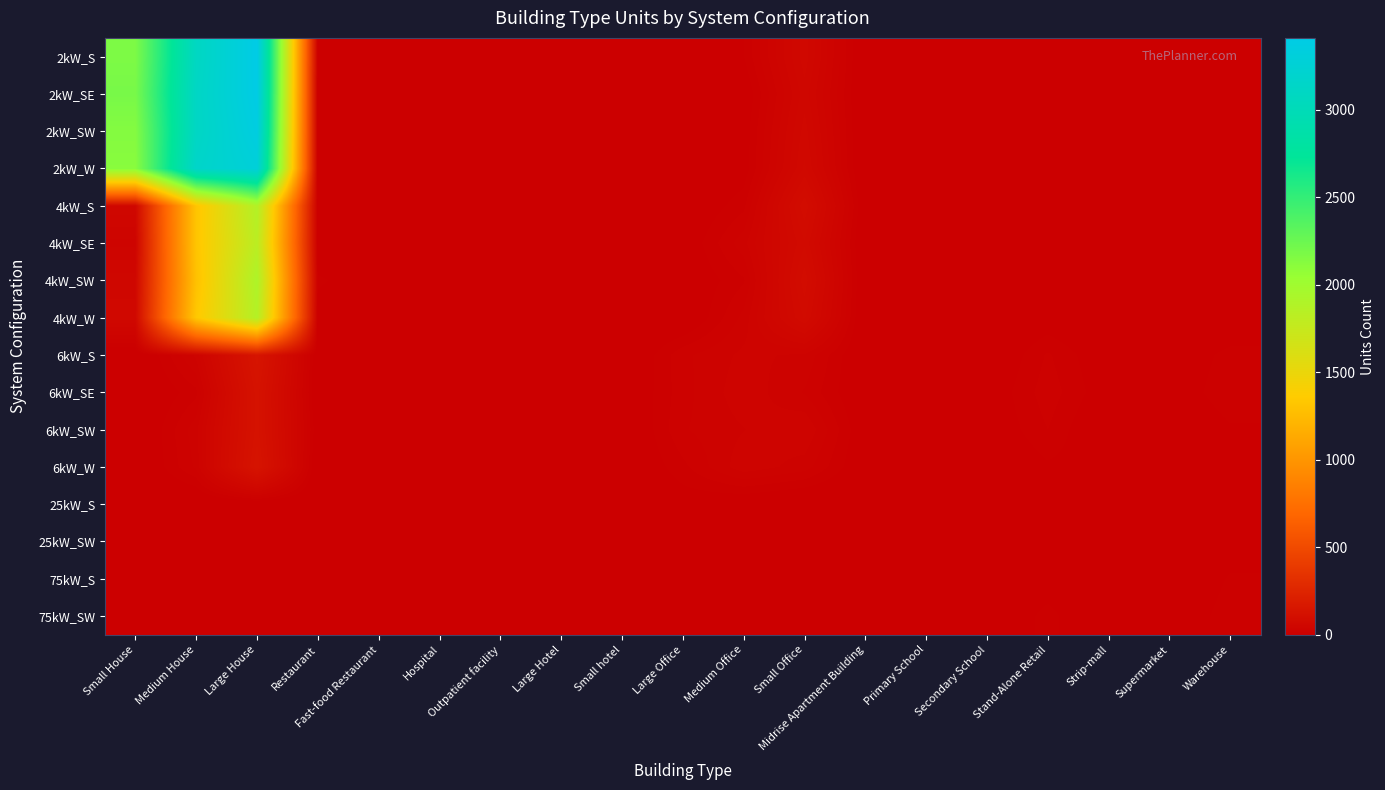

Reading left to right, transcribe all the data shown in this chart.

2kW_S: Small House=2169	Medium House=3094	Large House=3412	Restaurant=9	Fast-food Restaurant=6	Hospital=0	Outpatient facility=0	Large Hotel=0	Small hotel=0	Large Office=2	Medium Office=13	Small Office=64	Midrise Apartment Building=0	Primary School=0	Secondary School=1	Stand-Alone Retail=2	Strip-mall=0	Supermarket=0	Warehouse=0
2kW_SE: Small House=2190	Medium House=3116	Large House=3401	Restaurant=5	Fast-food Restaurant=11	Hospital=0	Outpatient facility=0	Large Hotel=0	Small hotel=0	Large Office=0	Medium Office=5	Small Office=57	Midrise Apartment Building=0	Primary School=0	Secondary School=0	Stand-Alone Retail=1	Strip-mall=1	Supermarket=0	Warehouse=0
2kW_SW: Small House=2138	Medium House=3111	Large House=3364	Restaurant=6	Fast-food Restaurant=8	Hospital=0	Outpatient facility=0	Large Hotel=0	Small hotel=0	Large Office=1	Medium Office=8	Small Office=63	Midrise Apartment Building=0	Primary School=0	Secondary School=0	Stand-Alone Retail=1	Strip-mall=0	Supermarket=0	Warehouse=1
2kW_W: Small House=2117	Medium House=3159	Large House=3294	Restaurant=5	Fast-food Restaurant=7	Hospital=0	Outpatient facility=0	Large Hotel=0	Small hotel=0	Large Office=1	Medium Office=8	Small Office=68	Midrise Apartment Building=0	Primary School=0	Secondary School=0	Stand-Alone Retail=1	Strip-mall=0	Supermarket=0	Warehouse=2
4kW_S: Small House=58	Medium House=1315	Large House=1874	Restaurant=5	Fast-food Restaurant=6	Hospital=0	Outpatient facility=2	Large Hotel=0	Small hotel=0	Large Office=2	Medium Office=18	Small Office=92	Midrise Apartment Building=3	Primary School=0	Secondary School=0	Stand-Alone Retail=5	Strip-mall=1	Supermarket=0	Warehouse=5
4kW_SE: Small House=38	Medium House=1319	Large House=1820	Restaurant=4	Fast-food Restaurant=6	Hospital=1	Outpatient facility=0	Large Hotel=0	Small hotel=0	Large Office=5	Medium Office=31	Small Office=79	Midrise Apartment Building=0	Primary School=0	Secondary School=0	Stand-Alone Retail=5	Strip-mall=1	Supermarket=0	Warehouse=2
4kW_SW: Small House=57	Medium House=1294	Large House=1905	Restaurant=15	Fast-food Restaurant=5	Hospital=0	Outpatient facility=3	Large Hotel=0	Small hotel=0	Large Office=4	Medium Office=19	Small Office=91	Midrise Apartment Building=1	Primary School=0	Secondary School=0	Stand-Alone Retail=9	Strip-mall=1	Supermarket=1	Warehouse=4
4kW_W: Small House=63	Medium House=1337	Large House=1863	Restaurant=8	Fast-food Restaurant=1	Hospital=0	Outpatient facility=2	Large Hotel=0	Small hotel=0	Large Office=2	Medium Office=29	Small Office=81	Midrise Apartment Building=0	Primary School=0	Secondary School=1	Stand-Alone Retail=7	Strip-mall=0	Supermarket=0	Warehouse=1
6kW_S: Small House=0	Medium House=35	Large House=144	Restaurant=2	Fast-food Restaurant=0	Hospital=2	Outpatient facility=5	Large Hotel=2	Small hotel=0	Large Office=25	Medium Office=35	Small Office=32	Midrise Apartment Building=2	Primary School=2	Secondary School=2	Stand-Alone Retail=21	Strip-mall=5	Supermarket=3	Warehouse=17
6kW_SE: Small House=0	Medium House=18	Large House=131	Restaurant=0	Fast-food Restaurant=0	Hospital=3	Outpatient facility=9	Large Hotel=1	Small hotel=2	Large Office=24	Medium Office=38	Small Office=26	Midrise Apartment Building=3	Primary School=0	Secondary School=6	Stand-Alone Retail=24	Strip-mall=7	Supermarket=5	Warehouse=20
6kW_SW: Small House=0	Medium House=31	Large House=130	Restaurant=5	Fast-food Restaurant=0	Hospital=2	Outpatient facility=7	Large Hotel=1	Small hotel=0	Large Office=26	Medium Office=33	Small Office=40	Midrise Apartment Building=5	Primary School=2	Secondary School=5	Stand-Alone Retail=20	Strip-mall=1	Supermarket=0	Warehouse=12
6kW_W: Small House=0	Medium House=28	Large House=139	Restaurant=0	Fast-food Restaurant=0	Hospital=2	Outpatient facility=7	Large Hotel=1	Small hotel=1	Large Office=18	Medium Office=38	Small Office=30	Midrise Apartment Building=4	Primary School=2	Secondary School=2	Stand-Alone Retail=12	Strip-mall=8	Supermarket=2	Warehouse=5
25kW_S: Small House=0	Medium House=0	Large House=0	Restaurant=0	Fast-food Restaurant=0	Hospital=0	Outpatient facility=1	Large Hotel=0	Small hotel=2	Large Office=8	Medium Office=4	Small Office=0	Midrise Apartment Building=0	Primary School=1	Secondary School=5	Stand-Alone Retail=9	Strip-mall=3	Supermarket=5	Warehouse=9
25kW_SW: Small House=0	Medium House=0	Large House=0	Restaurant=0	Fast-food Restaurant=0	Hospital=0	Outpatient facility=3	Large Hotel=0	Small hotel=0	Large Office=8	Medium Office=4	Small Office=0	Midrise Apartment Building=1	Primary School=2	Secondary School=5	Stand-Alone Retail=7	Strip-mall=1	Supermarket=3	Warehouse=10
75kW_S: Small House=0	Medium House=0	Large House=0	Restaurant=0	Fast-food Restaurant=0	Hospital=0	Outpatient facility=1	Large Hotel=0	Small hotel=1	Large Office=11	Medium Office=2	Small Office=0	Midrise Apartment Building=3	Primary School=7	Secondary School=9	Stand-Alone Retail=10	Strip-mall=7	Supermarket=6	Warehouse=14
75kW_SW: Small House=0	Medium House=0	Large House=0	Restaurant=0	Fast-food Restaurant=0	Hospital=1	Outpatient facility=0	Large Hotel=1	Small hotel=0	Large Office=10	Medium Office=5	Small Office=0	Midrise Apartment Building=2	Primary School=2	Secondary School=7	Stand-Alone Retail=15	Strip-mall=6	Supermarket=8	Warehouse=16